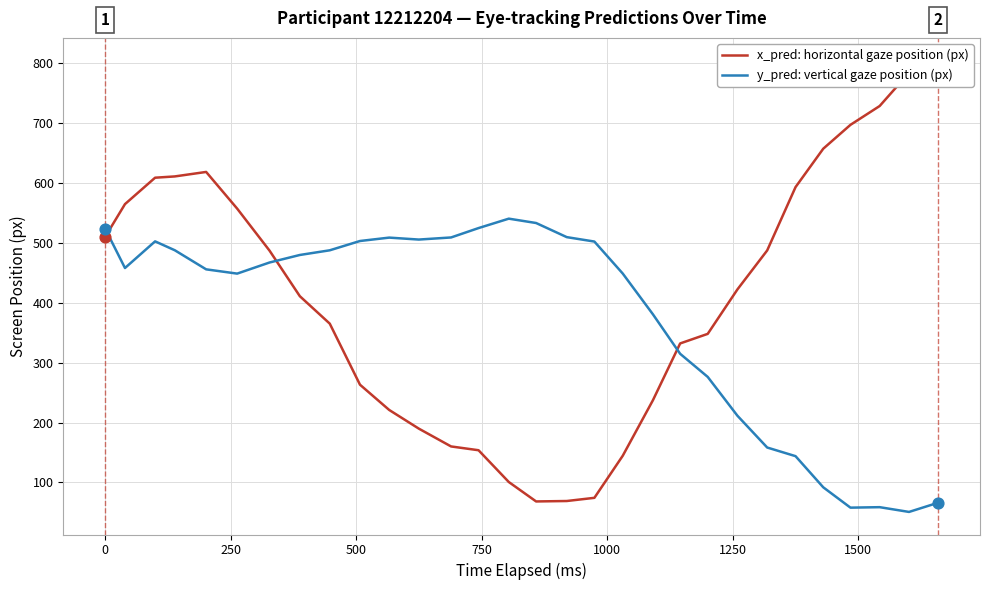

Which series has the largest total across all categories?

x_pred: horizontal gaze position (px)